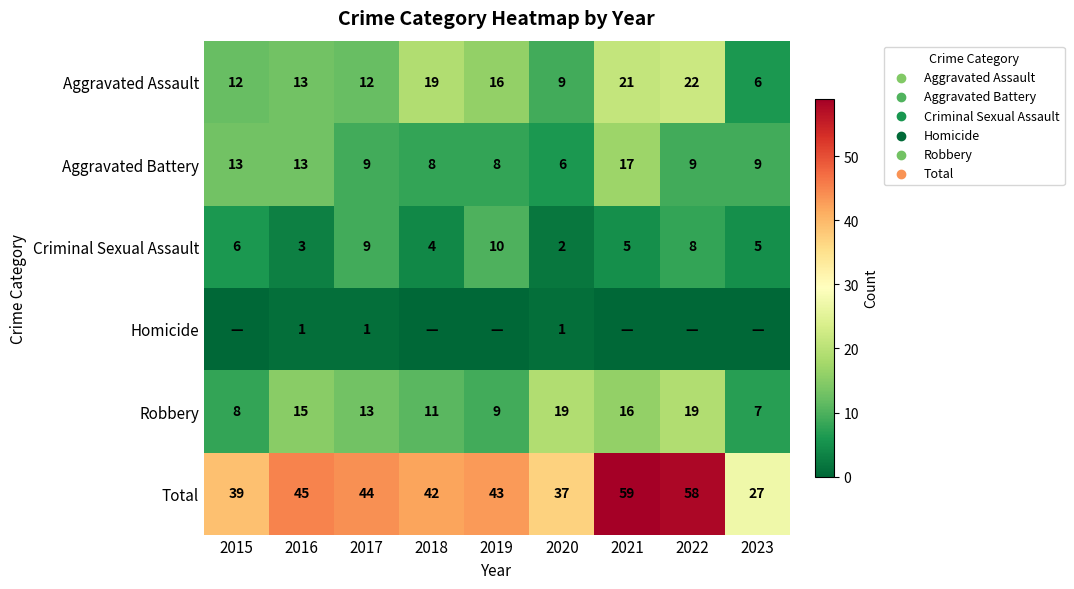

The value of Aggravated Battery at 2019 is 14. True or false?

False